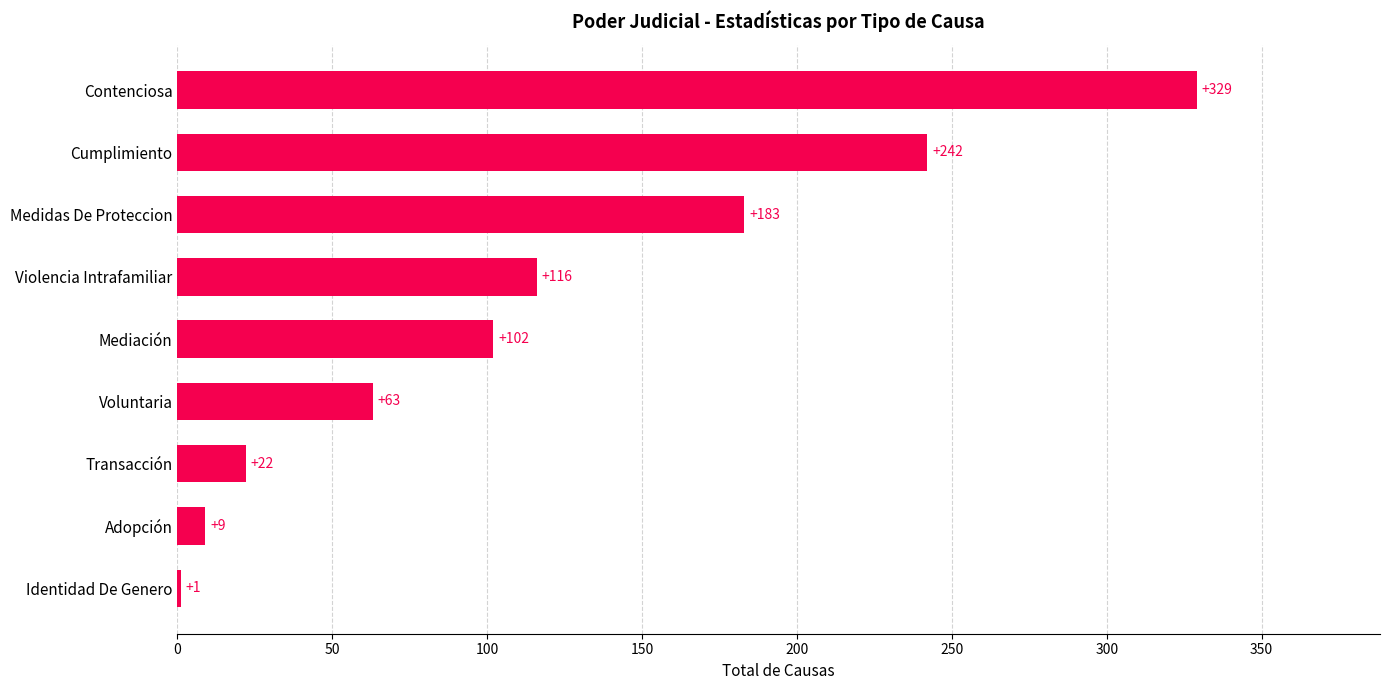

True or false: the data shows 378 at Cumplimiento.

False